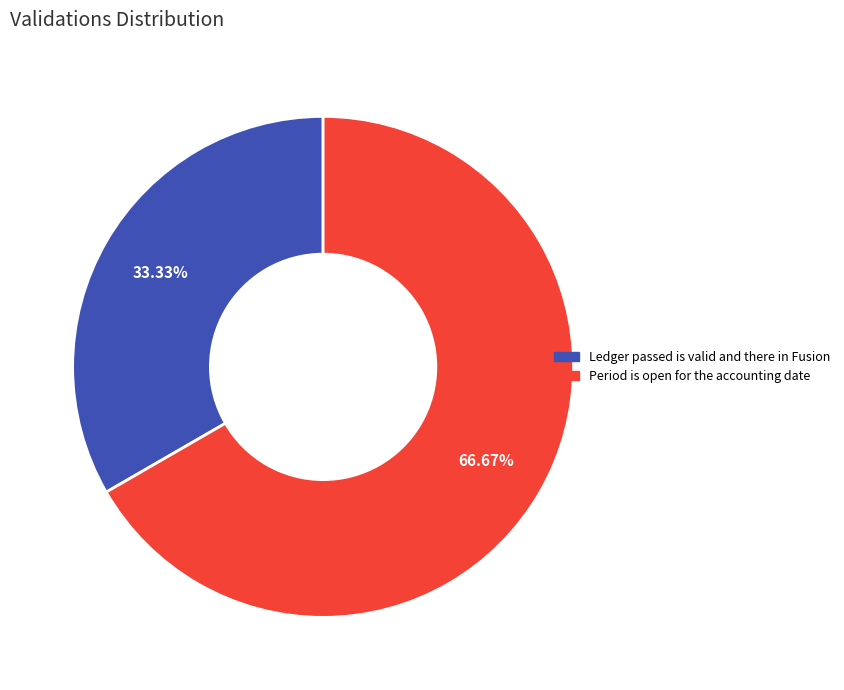

Is it true that Ledger passed is valid and there in Fusion is 33% of the pie?

True